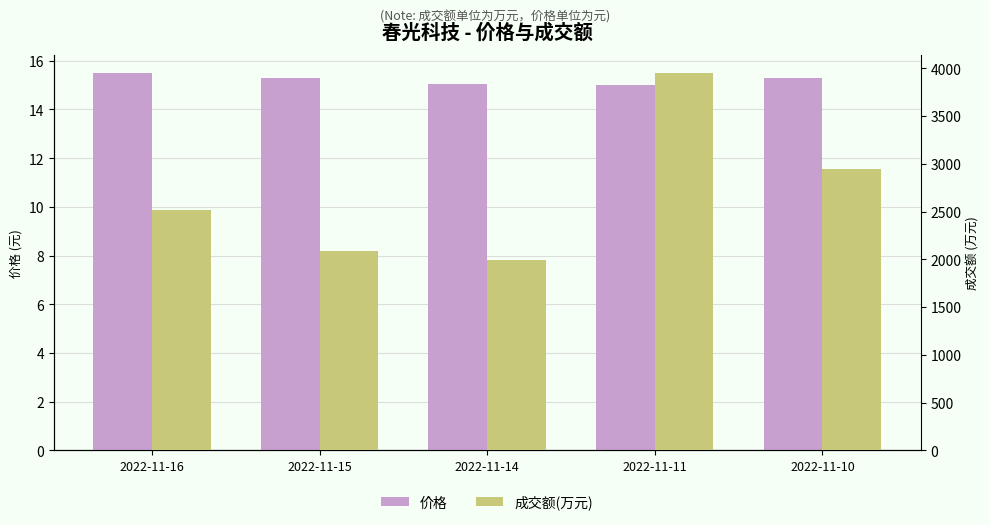

Rank the categories by 成交额(万元) value from highest to lowest.

2022-11-11, 2022-11-10, 2022-11-16, 2022-11-15, 2022-11-14